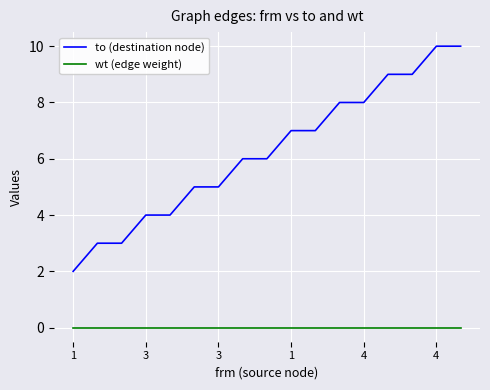

List the series in order of their peak value, lowest first.

wt (edge weight), to (destination node)